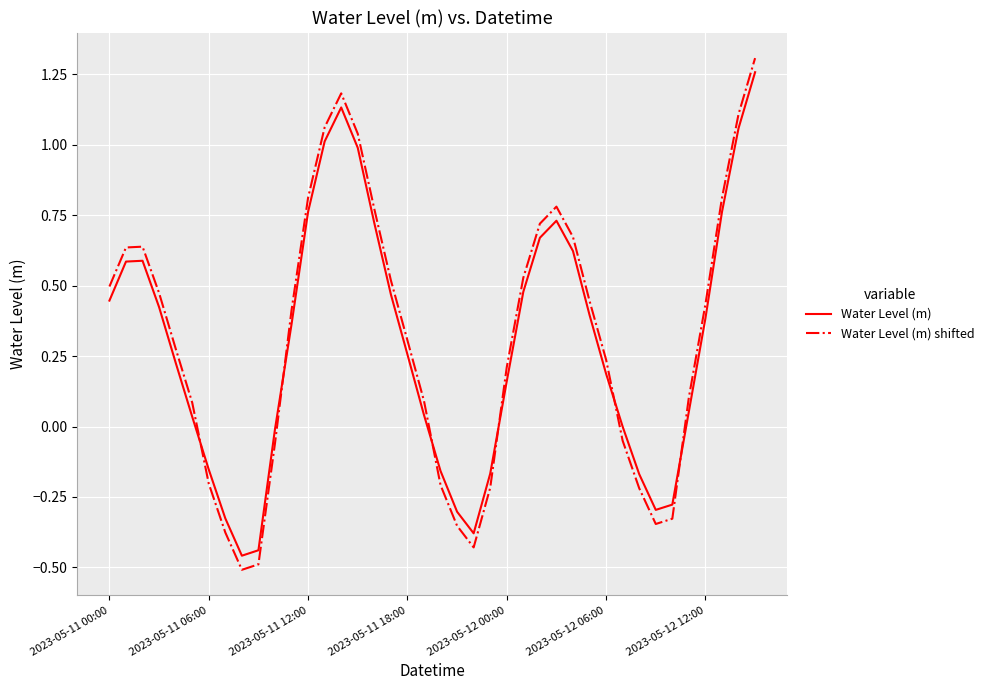

How many times do Water Level (m) shifted and Water Level (m) cross each other?

6